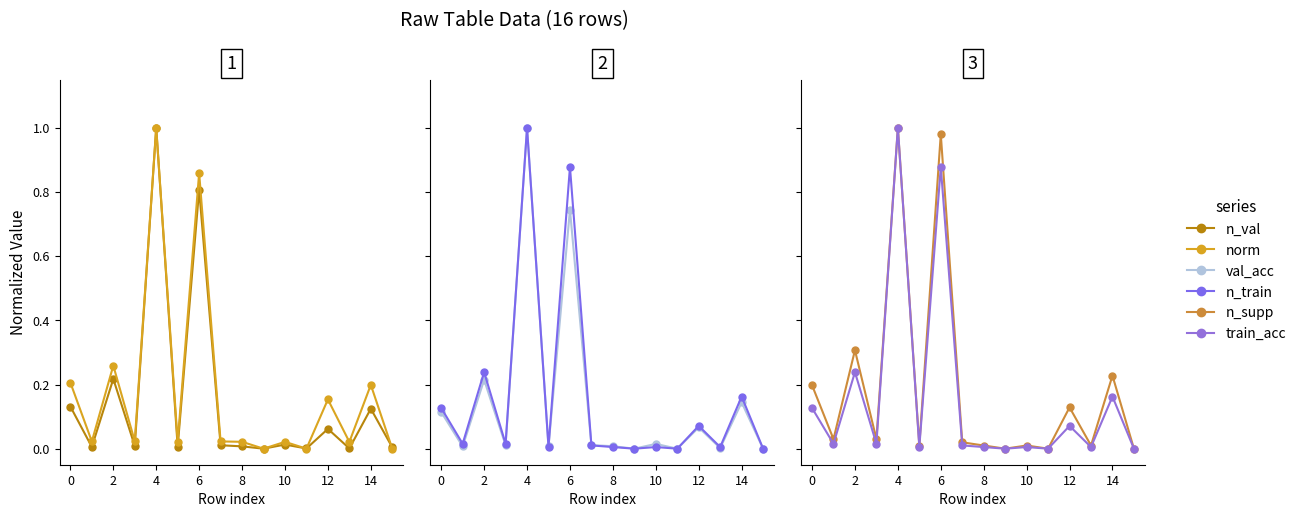

Which series changed the most between 6 and 11?

n_supp